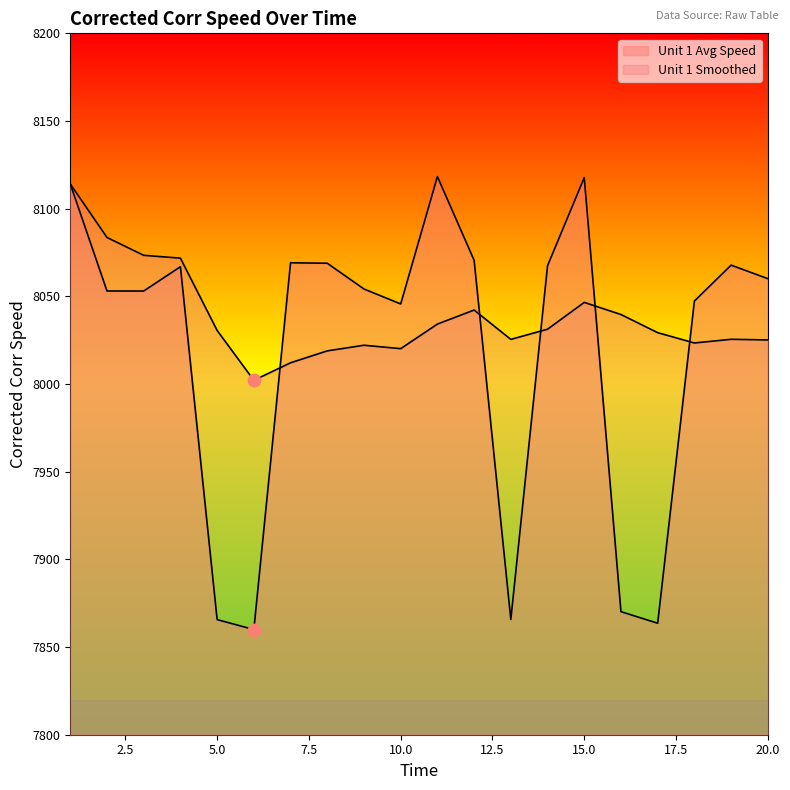

At how many categories does at least one series exceed 8042?

15